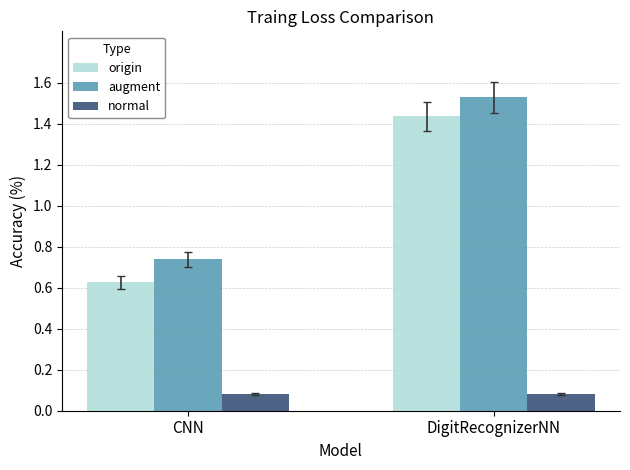

Rank the series by their maximum value, from highest to lowest.

augment, origin, normal